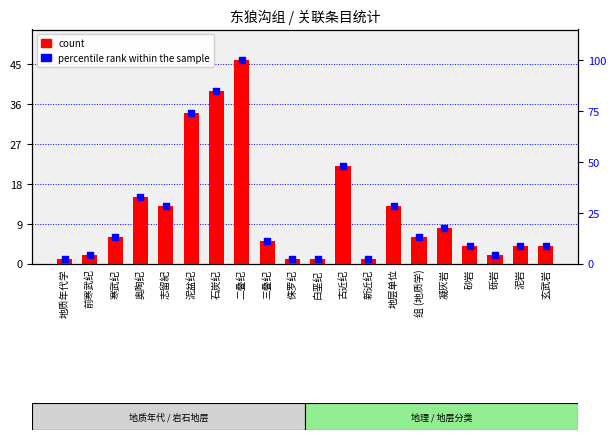

Which series reaches the maximum Y coordinate?

percentile rank within the sample